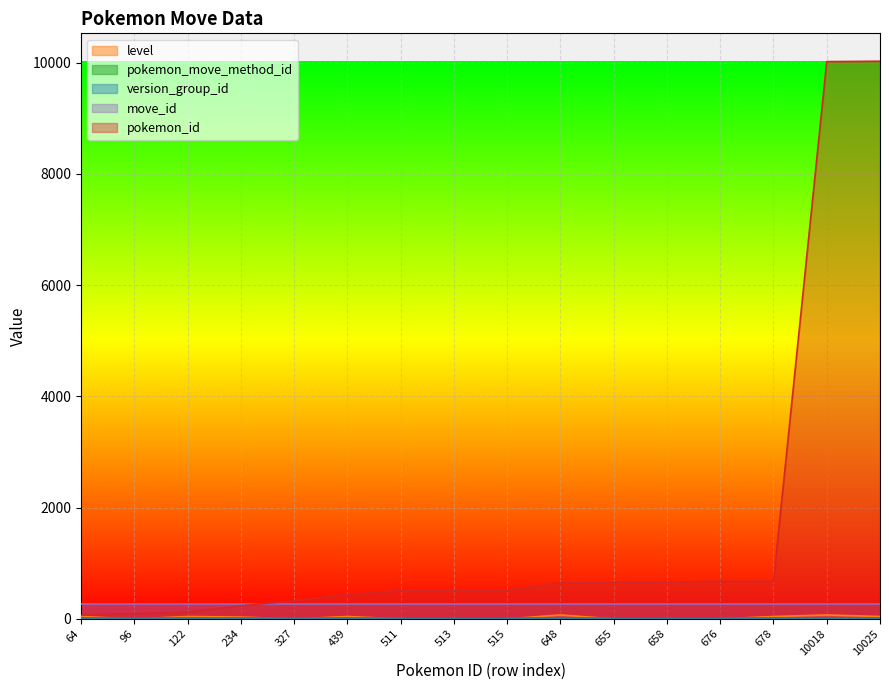

How many values in the pokemon_move_method_id series exceed 1?

6